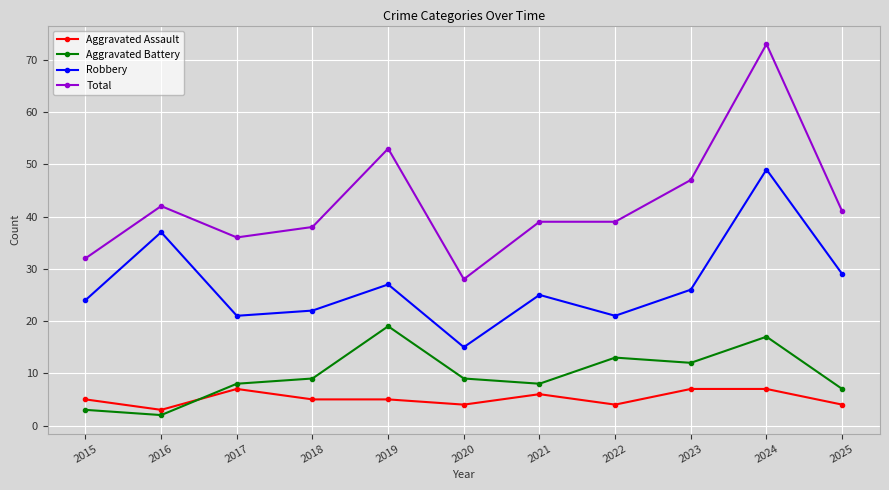

What is the difference between the Aggravated Battery values at 2024 and 2020?

8